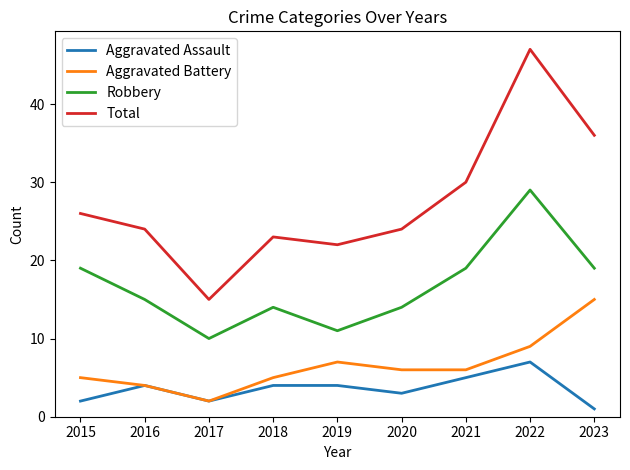

How many interior local peaks does the Total series have?

2